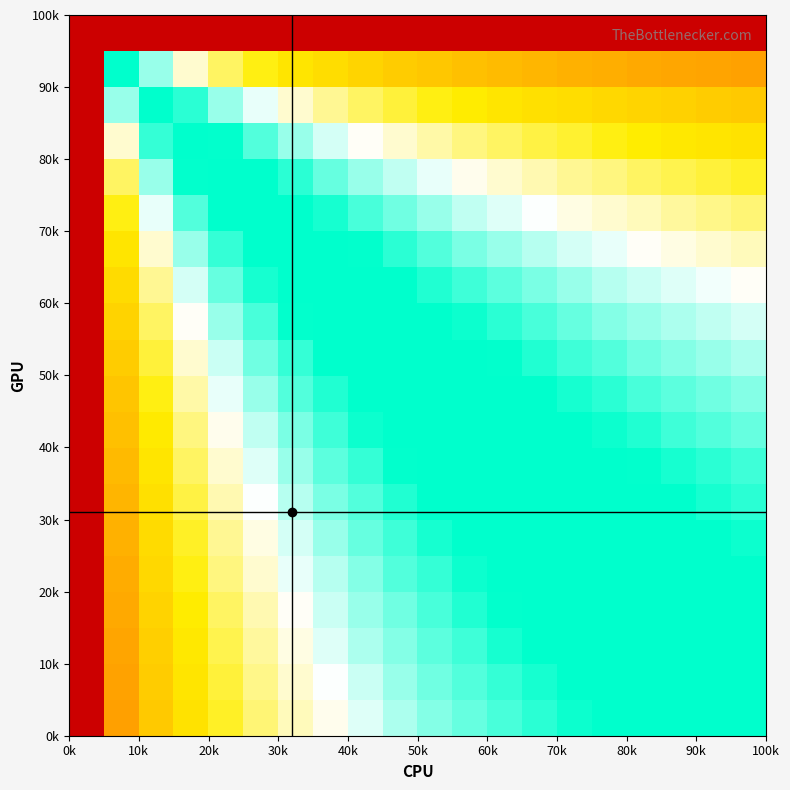

What is the maximum value shown in the chart?

10.0